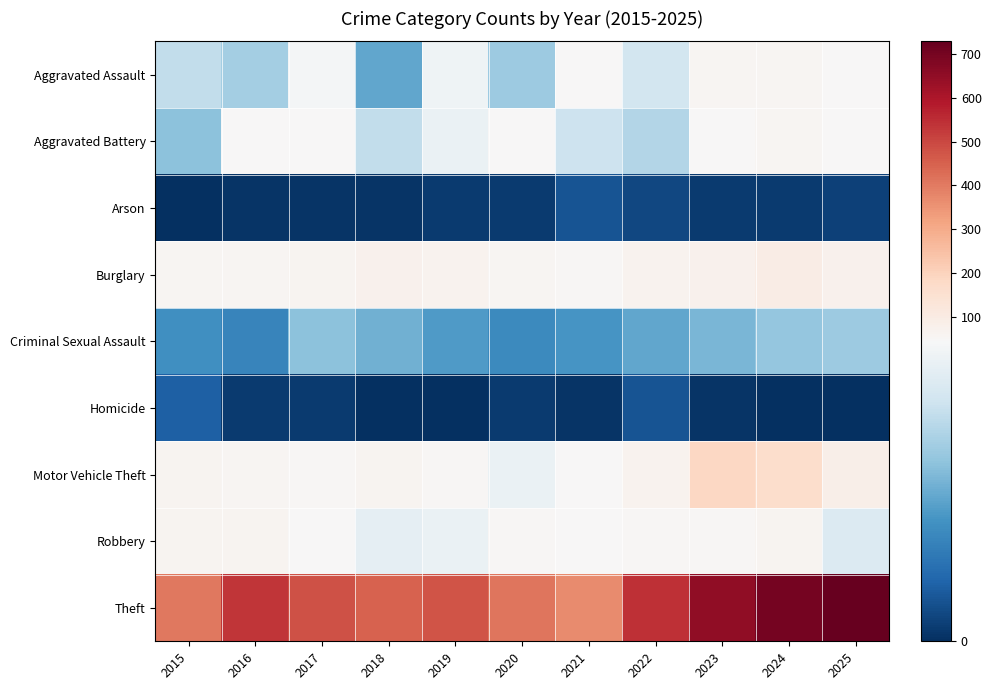

Which label corresponds to the smallest value in the chart?

2015